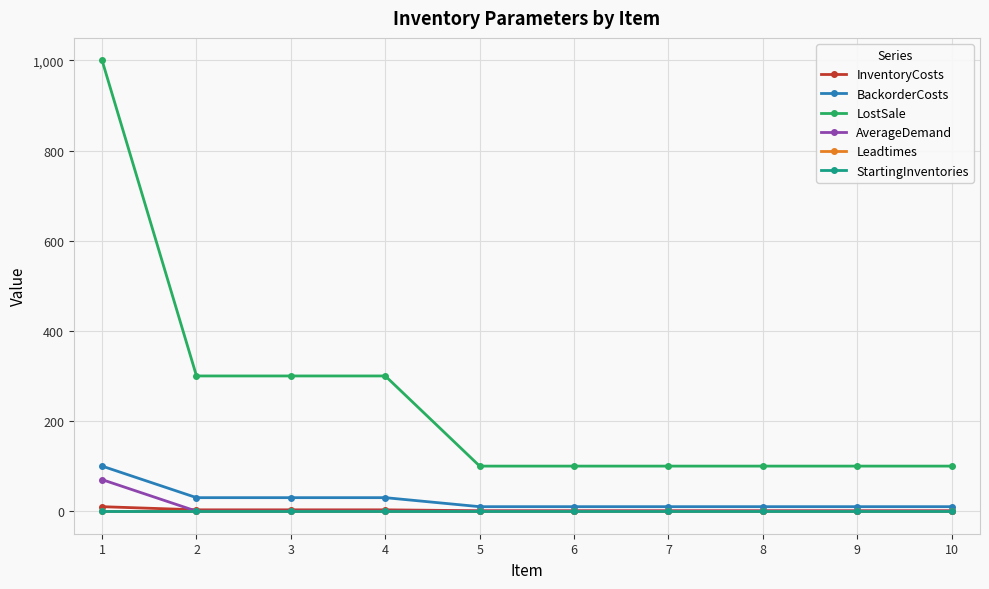

Between 4 and 8, which series saw the biggest shift?

LostSale